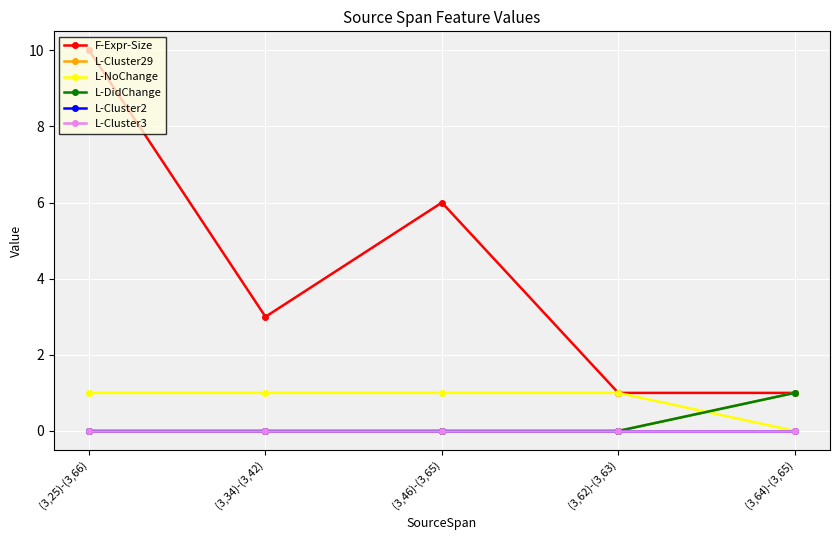

What is the label of the 2nd point from the left?

(3,34)-(3,42)